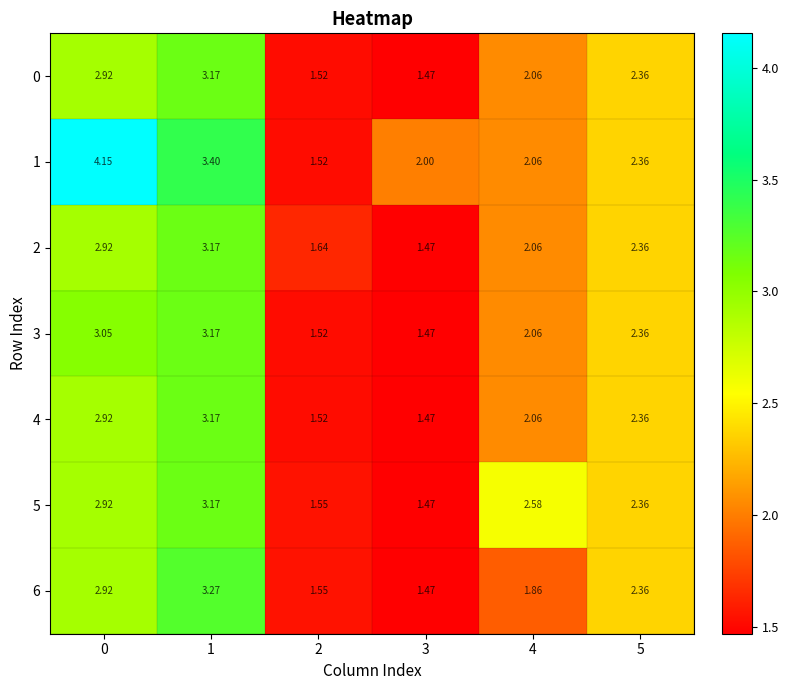

Which series has the widest spread of values?

1